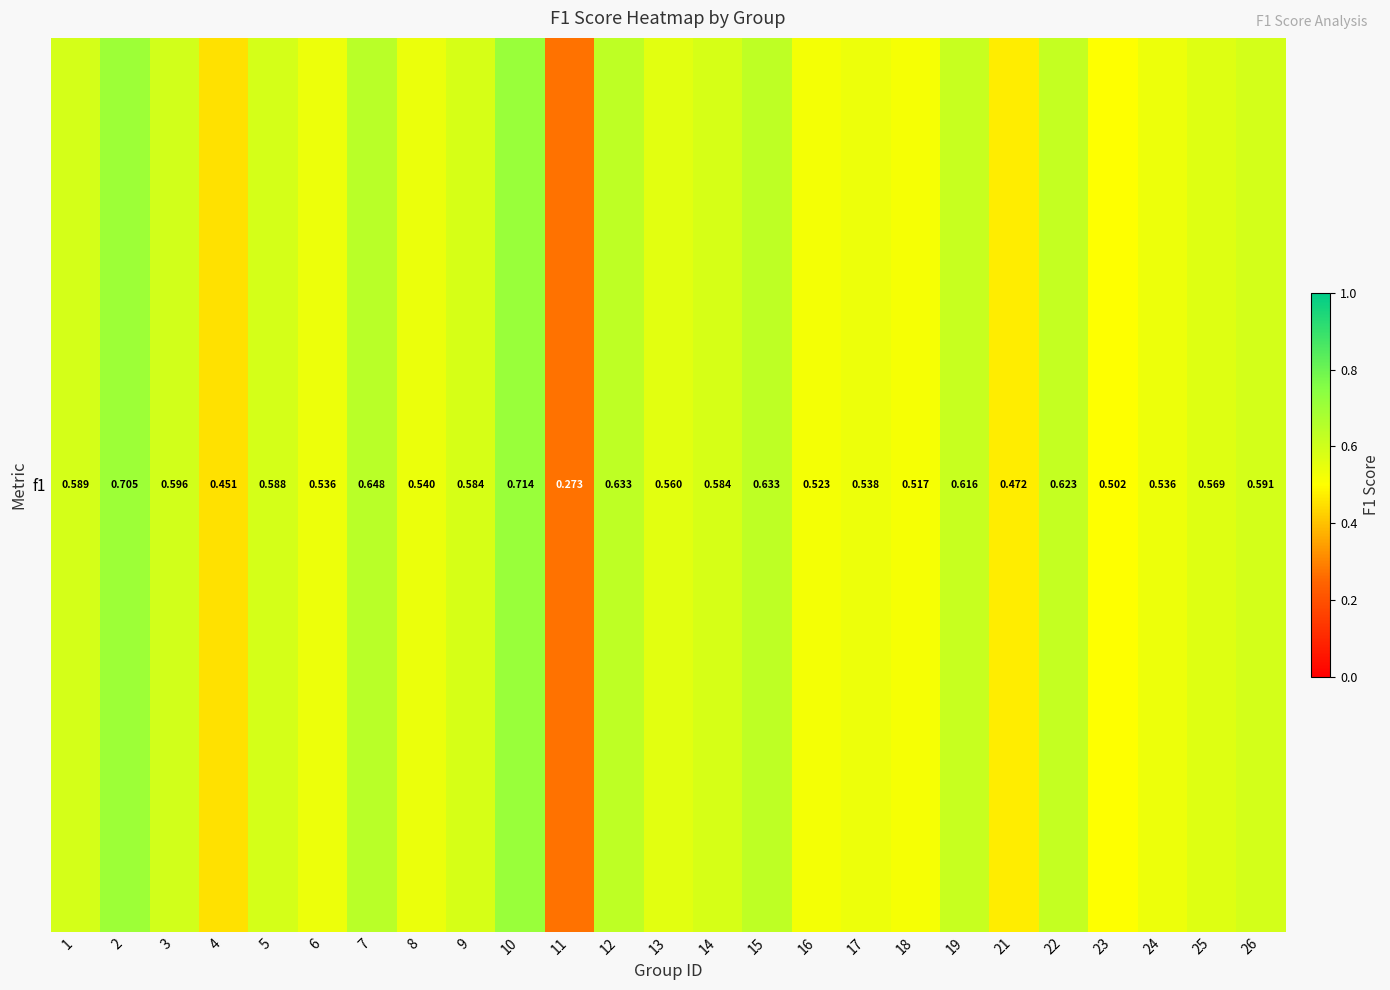

Reading left to right, extract all data points from this chart.

0.6	0.7	0.6	0.5	0.6	0.5	0.6	0.5	0.6	0.7	0.3	0.6	0.6	0.6	0.6	0.5	0.5	0.5	0.6	0.5	0.6	0.5	0.5	0.6	0.6